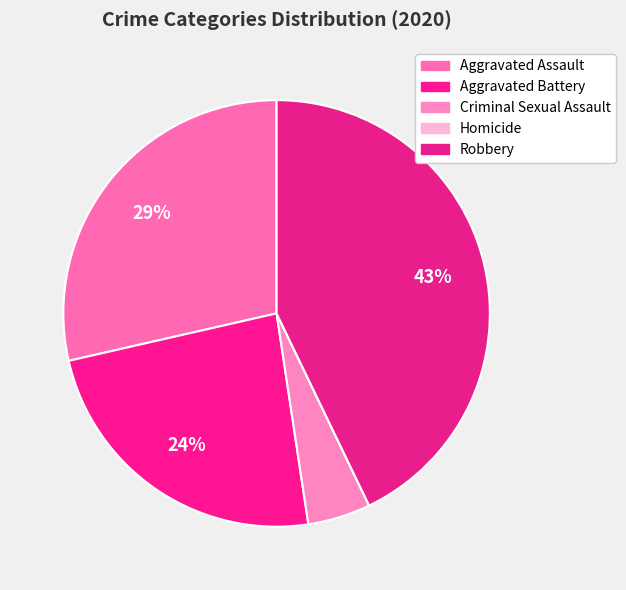

Is it true that Robbery is 43% of the pie?

True